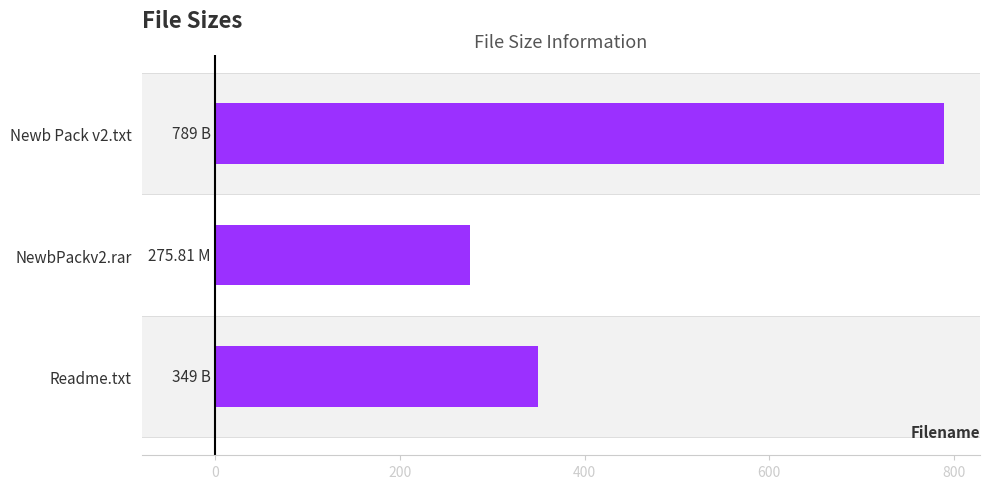

Between Readme.txt and Newb Pack v2.txt, which is larger?

Newb Pack v2.txt